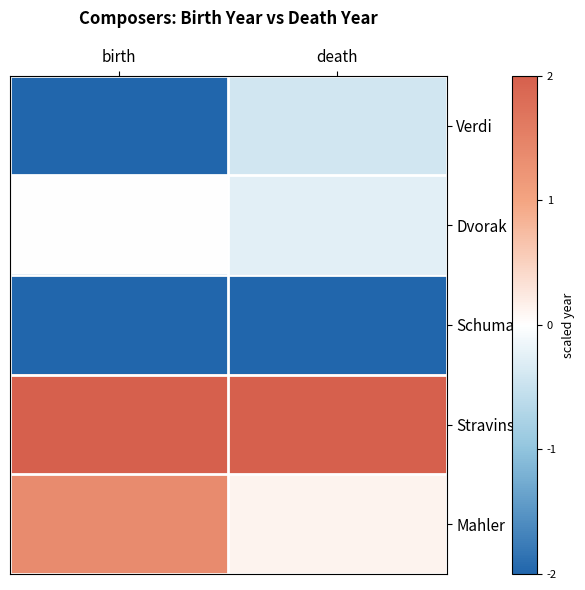

Reading left to right, transcribe all the data shown in this chart.

Verdi: birth=-2.0	death=-0.4
Dvorak: birth=-0.0	death=-0.3
Schumann: birth=-2.3	death=-2.9
Stravinsky: birth=3.0	death=3.4
Mahler: birth=1.4	death=0.1